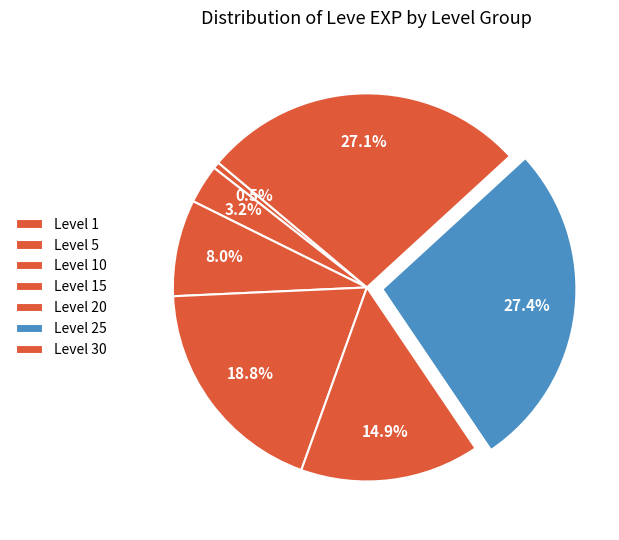

How many segments does this pie chart have?

7